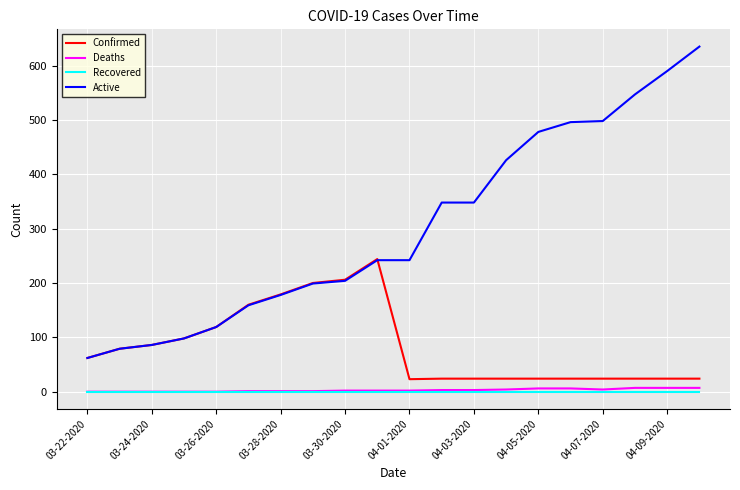

What are all the series names shown in the legend?

Confirmed, Deaths, Recovered, Active